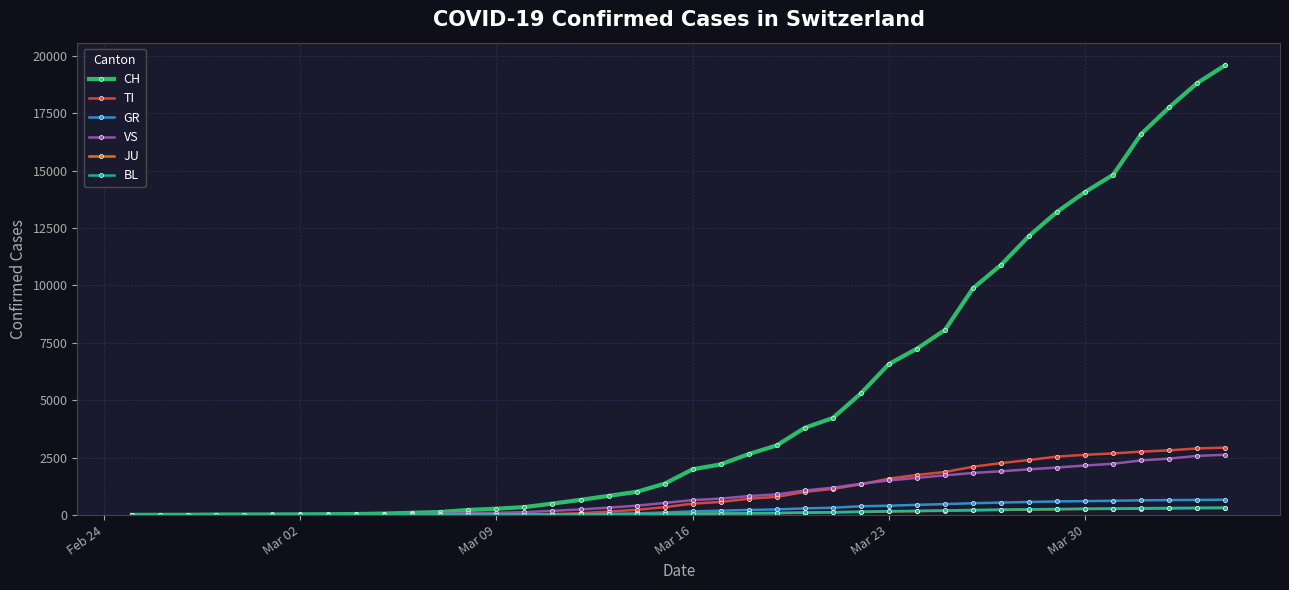

Which series has the widest spread of values?

CH